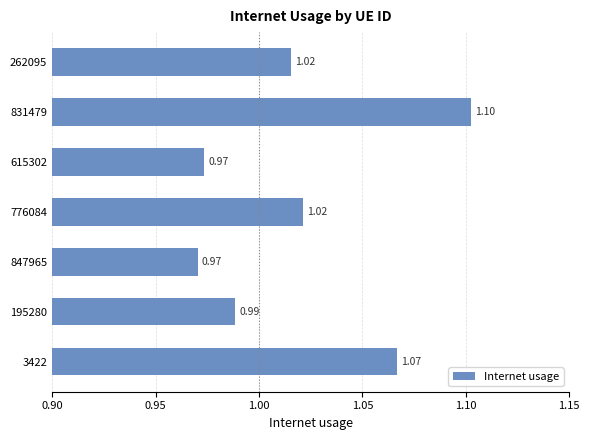

Which category has the lowest value across all series?

847965